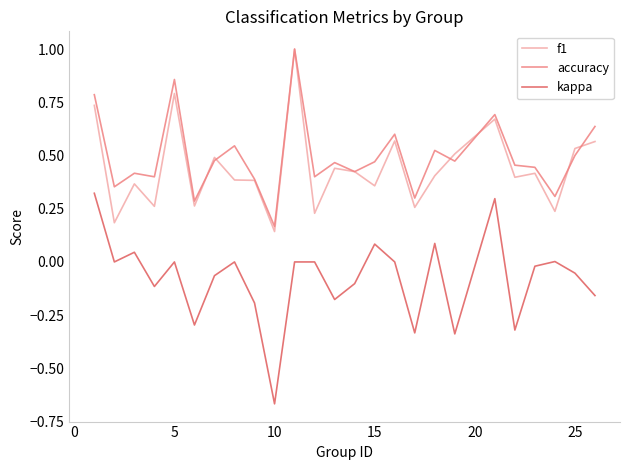

True or false: f1 and kappa cross at least once.

False